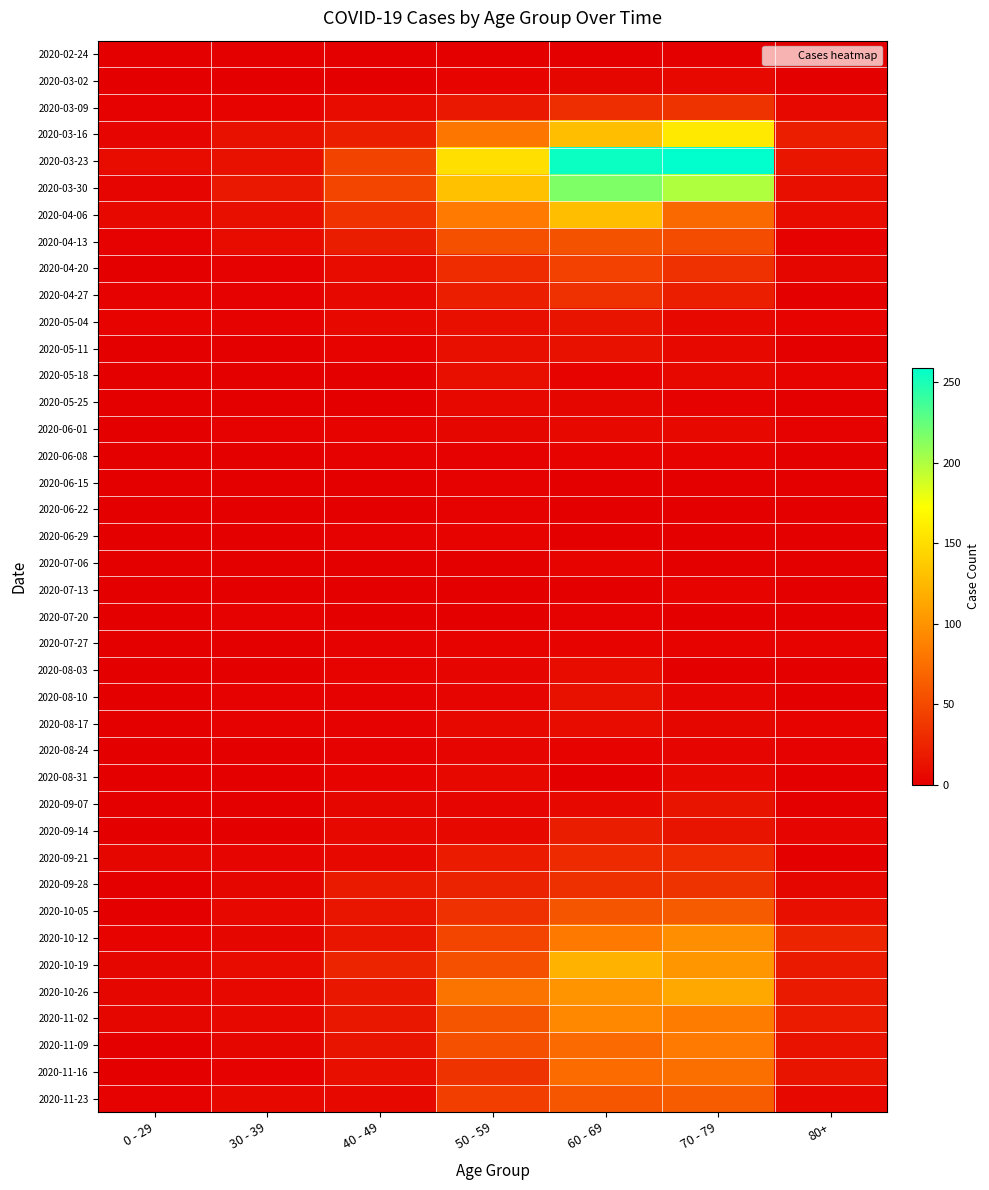

Rank the series at 0 - 29 from lowest to highest value.

2020-02-24, 2020-03-02, 2020-05-18, 2020-05-25, 2020-06-01, 2020-06-08, 2020-06-15, 2020-06-29, 2020-07-06, 2020-07-13, 2020-07-27, 2020-08-17, 2020-08-24, 2020-08-31, 2020-09-07, 2020-09-28, 2020-11-16, 2020-04-20, 2020-05-11, 2020-06-22, 2020-07-20, 2020-08-03, 2020-08-10, 2020-09-14, 2020-10-05, 2020-11-09, 2020-03-09, 2020-04-13, 2020-04-27, 2020-11-23, 2020-05-04, 2020-10-12, 2020-03-16, 2020-03-30, 2020-09-21, 2020-10-19, 2020-10-26, 2020-11-02, 2020-04-06, 2020-03-23